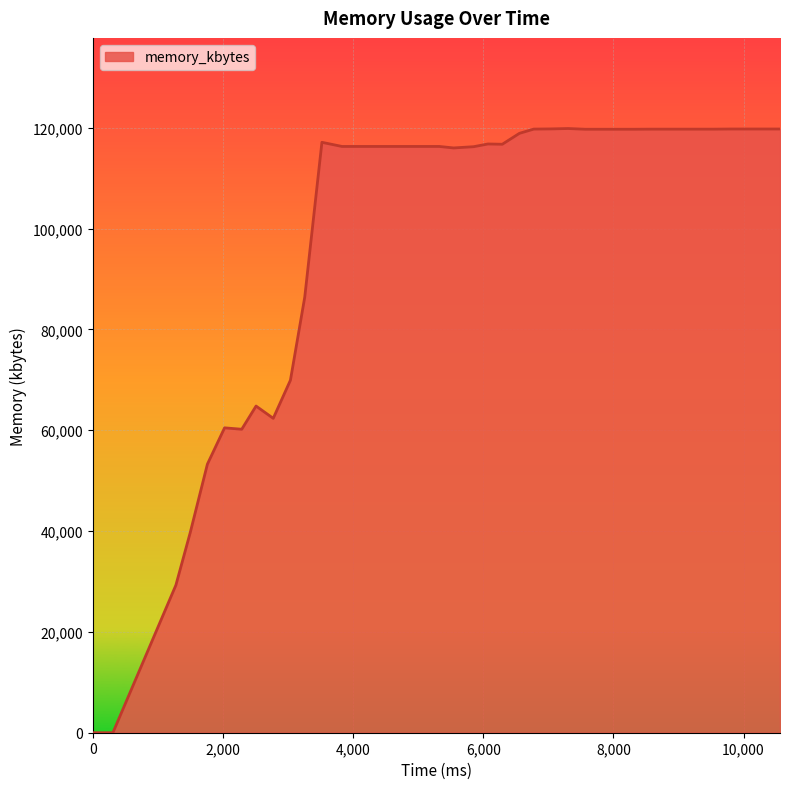

What is the difference between the maximum and minimum values?

119832